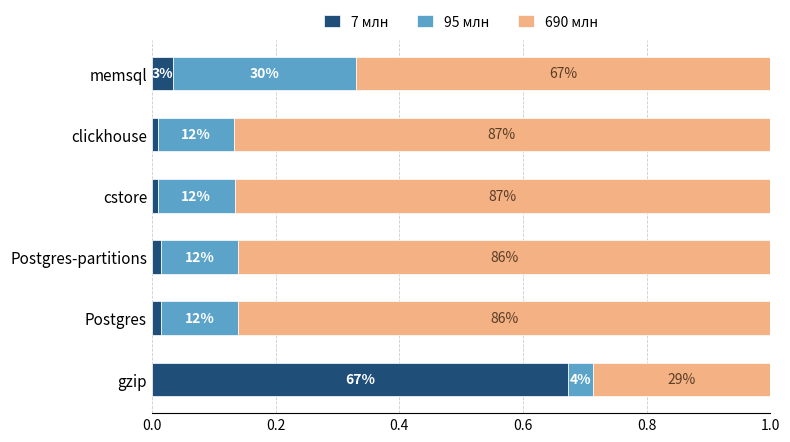

What are all the series names shown in the legend?

7 млн, 95 млн, 690 млн